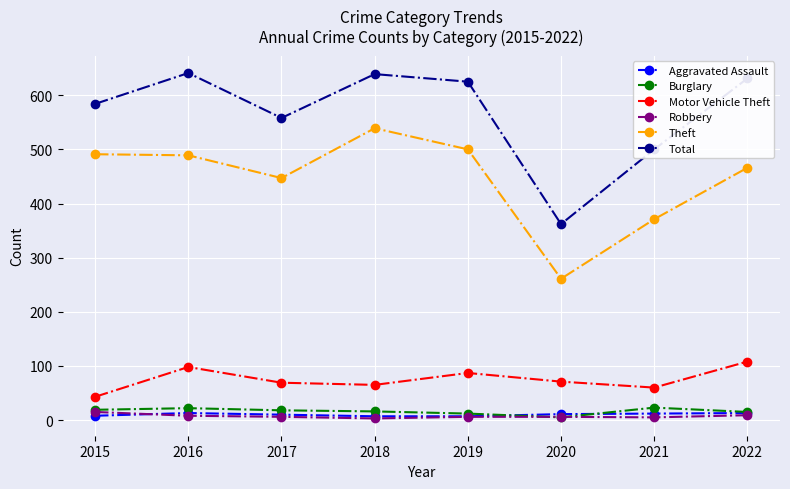

How many data points in Theft are less than 489?

4